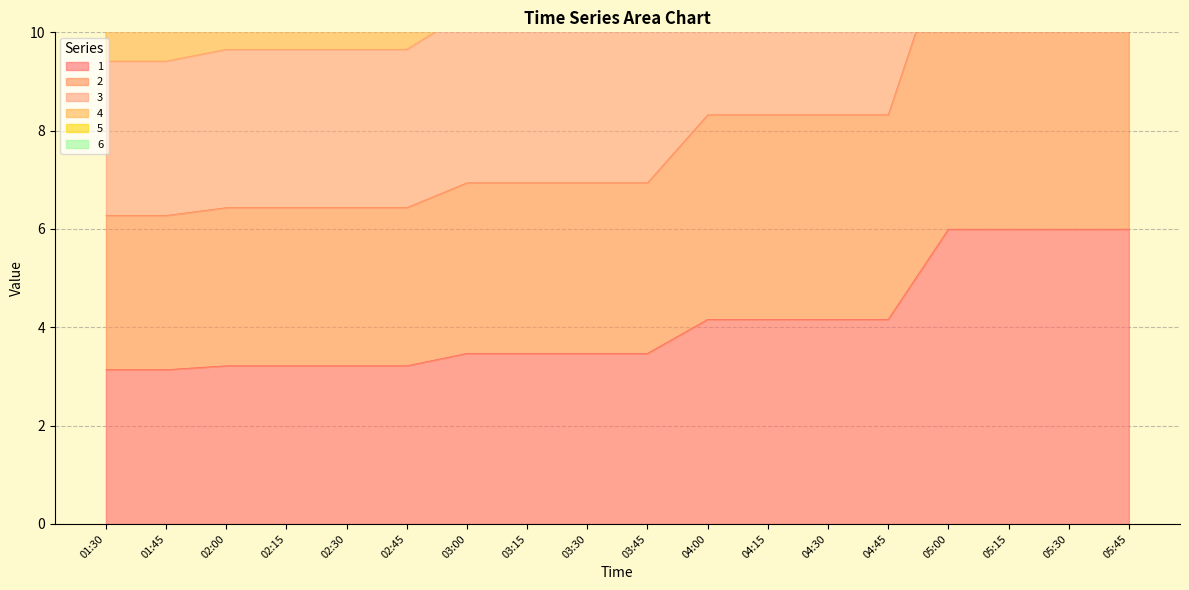

The value of 3 at 01:45 is 3.1. True or false?

True